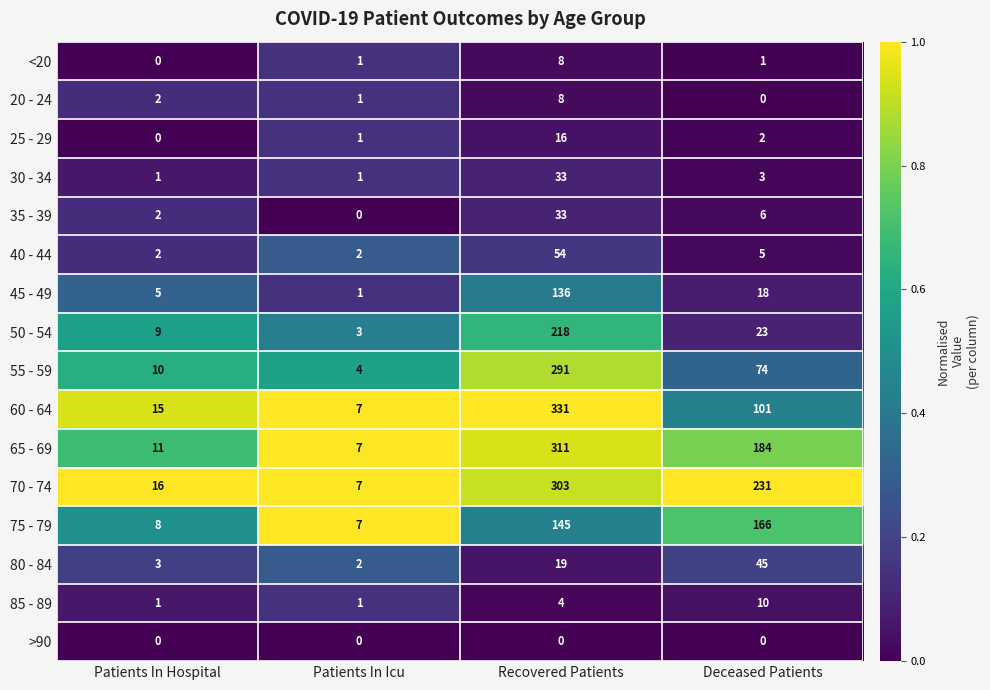

What is the highest value of the <20 series?

8